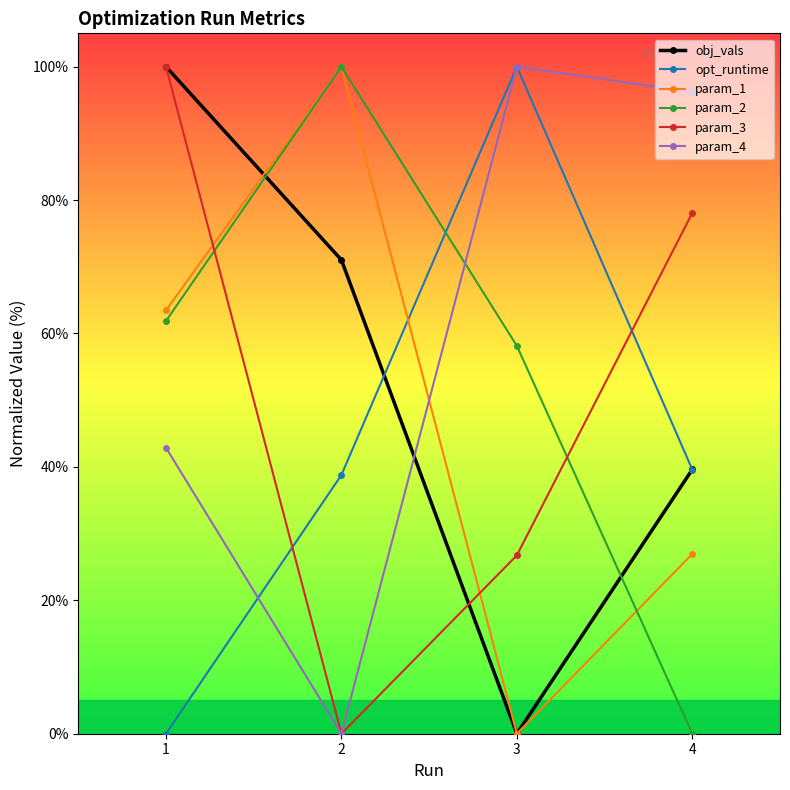

Which series changed the most between 1 and 2?

param_3